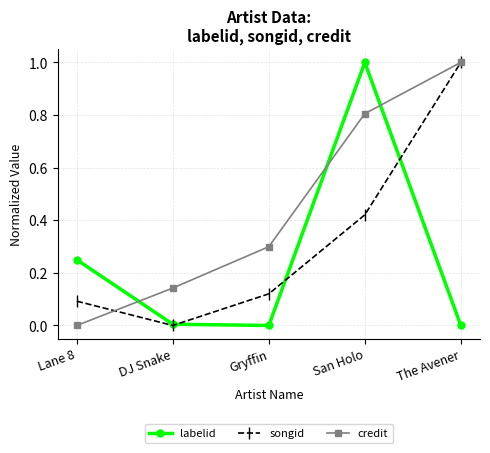

How many series are shown in this chart?

3